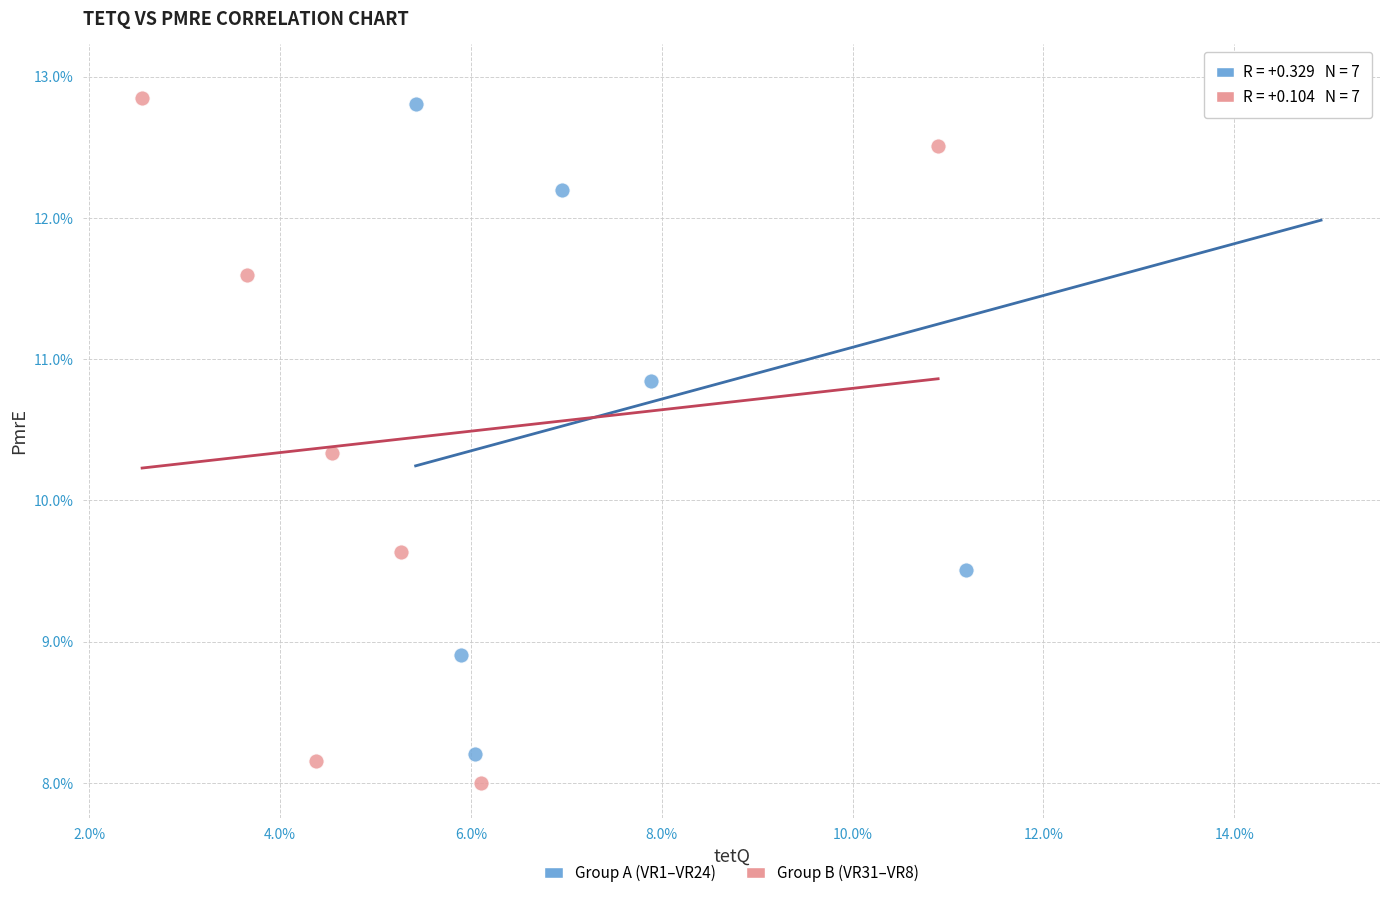

What are all the series names shown in the legend?

Group A (VR1–VR24), Group B (VR31–VR8)